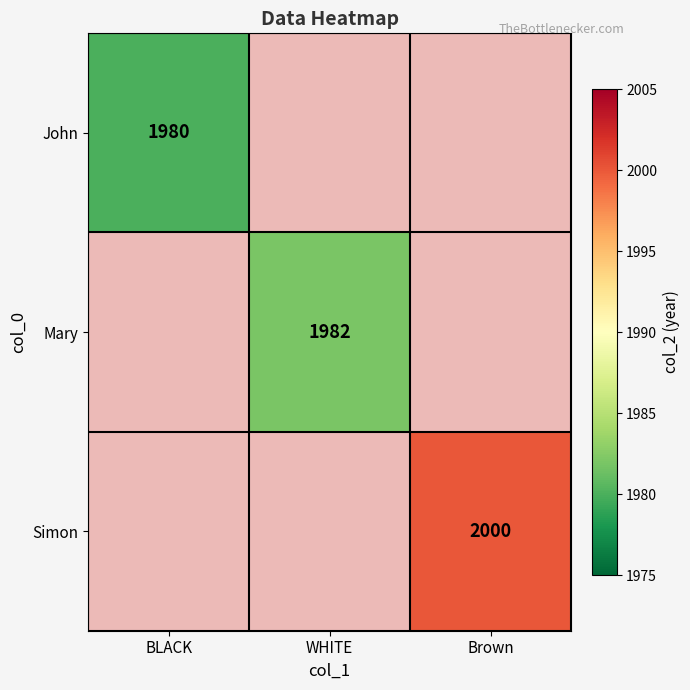

True or false: John has a value of 1980 at BLACK.

True